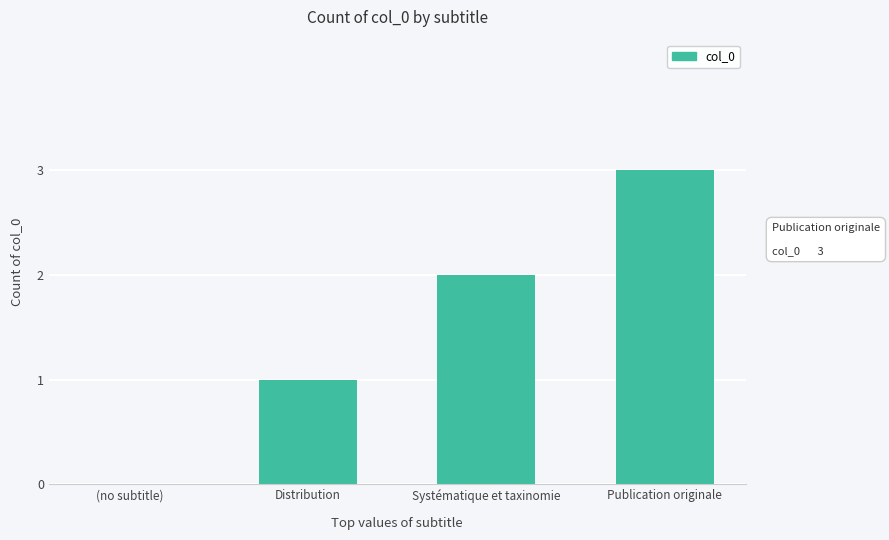

What is the change in value from Systématique et taxinomie to Publication originale?

+1